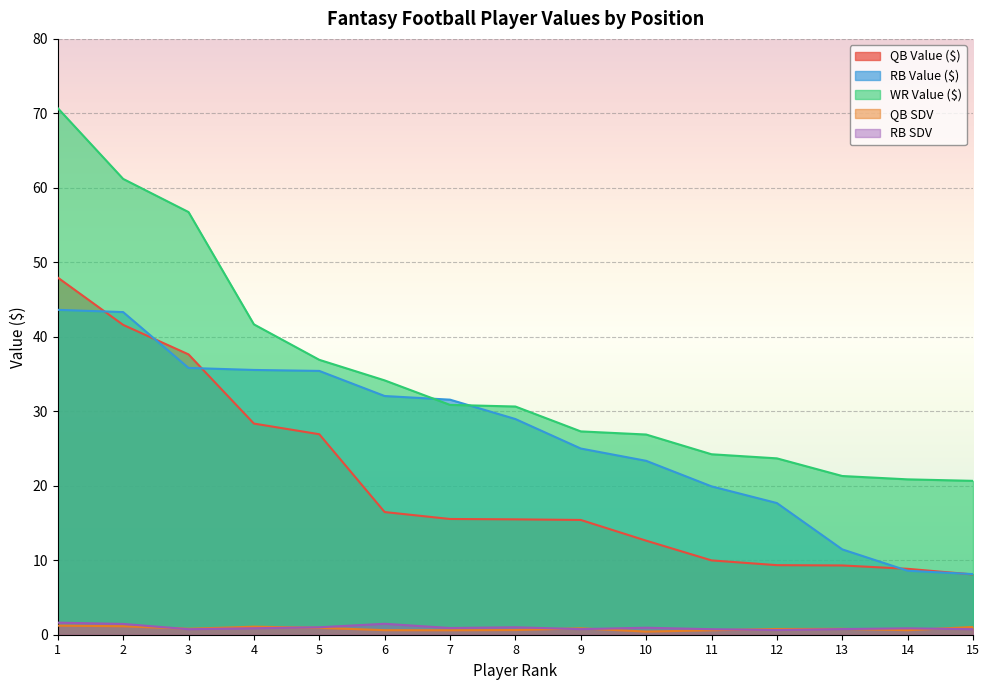

What is the total value across all series at 7?

79.5